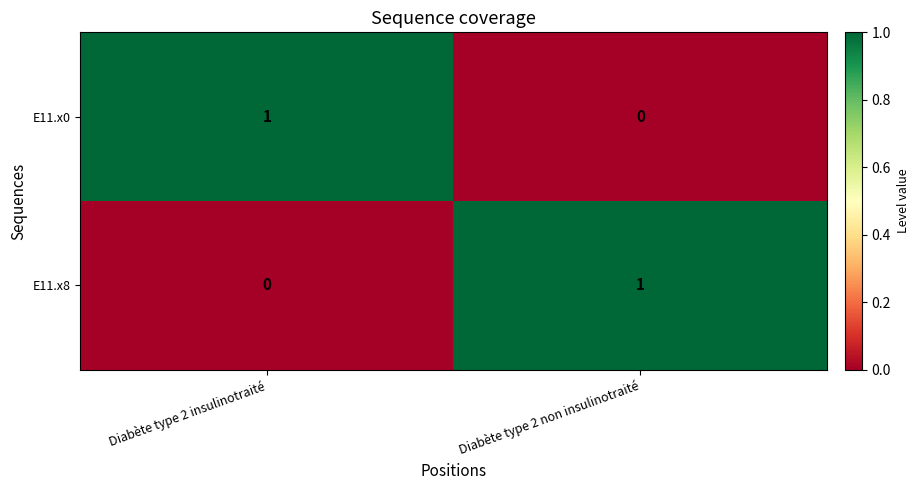

The value of E11.x0 at Diabète type 2 insulinotraité is 1. True or false?

True